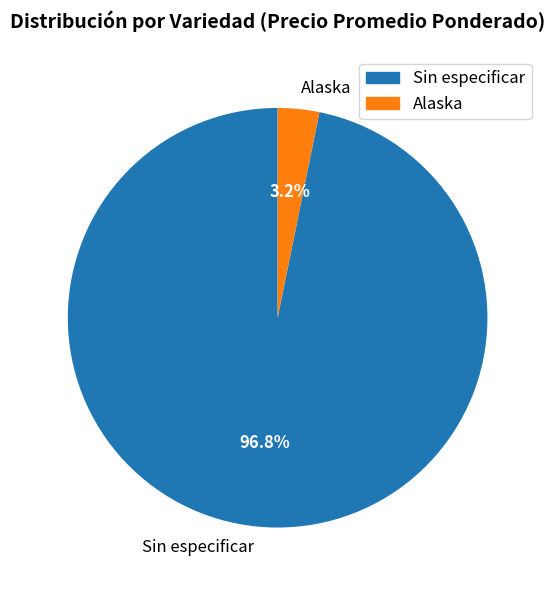

Which has a higher value, Alaska or Sin especificar?

Sin especificar